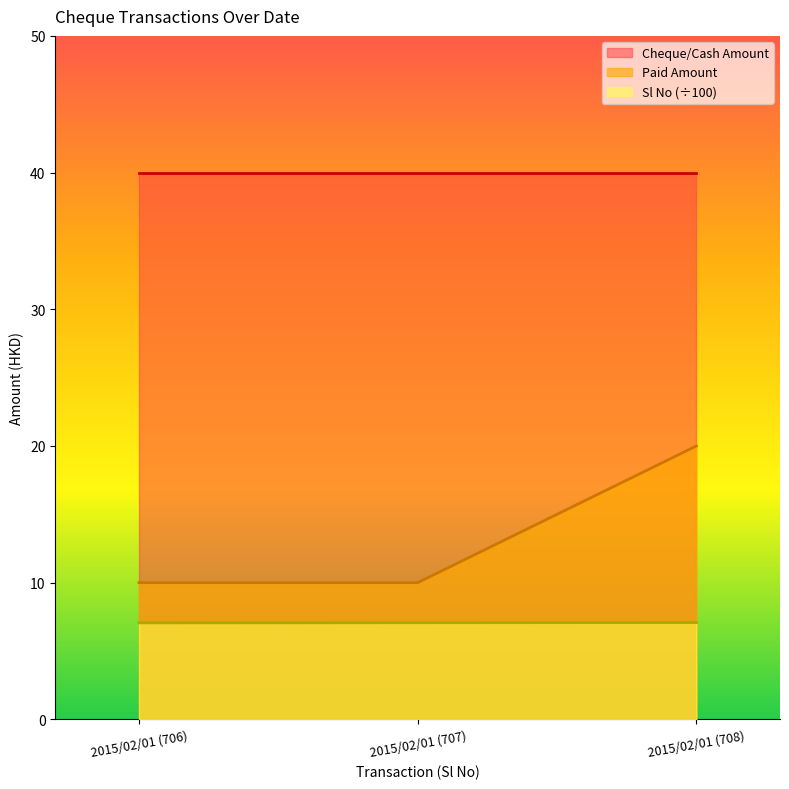

Does the chart have visible grid lines?

No